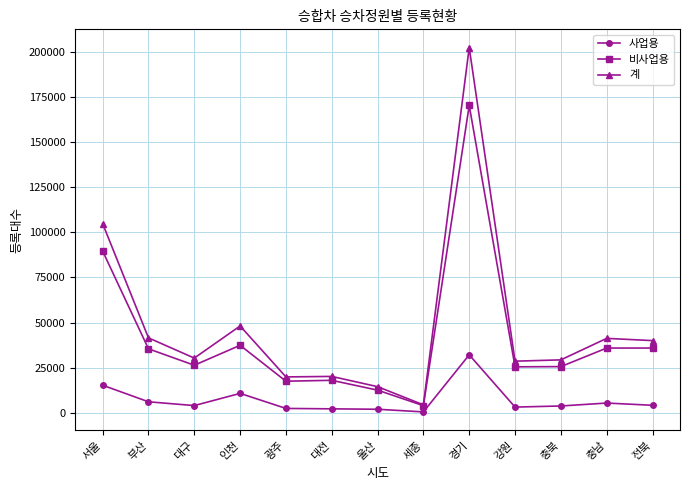

Where is the first local maximum for 계?

인천